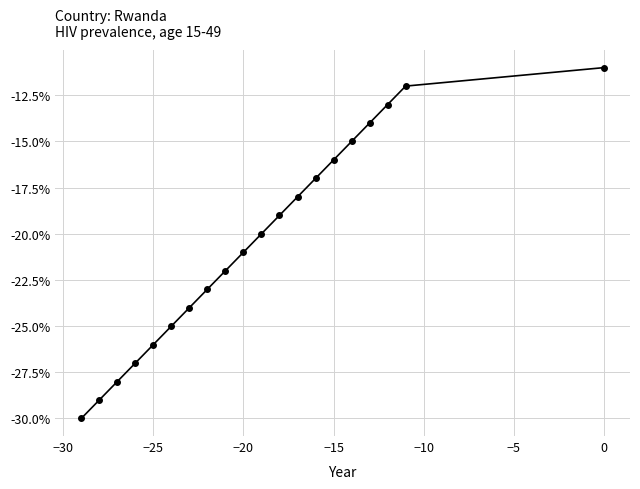

What is the sum of all values?

-410